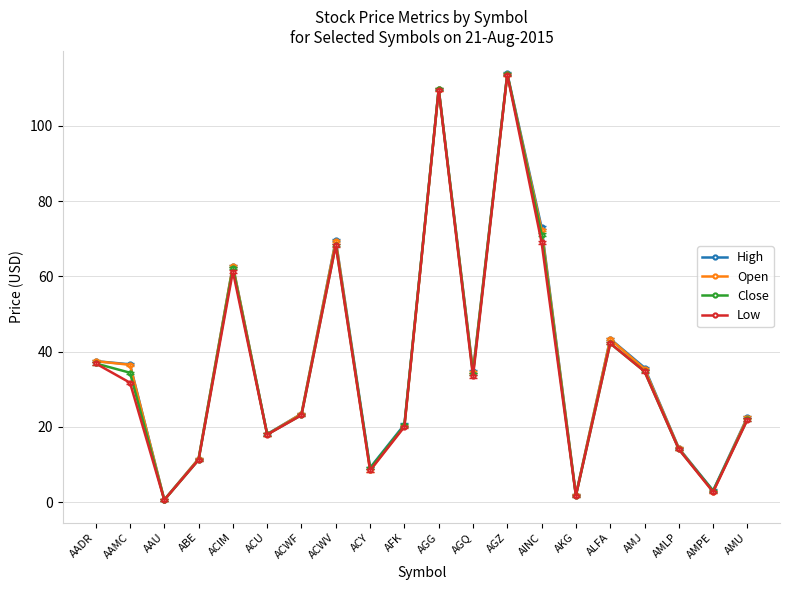

Which series has the largest range (max minus min)?

High